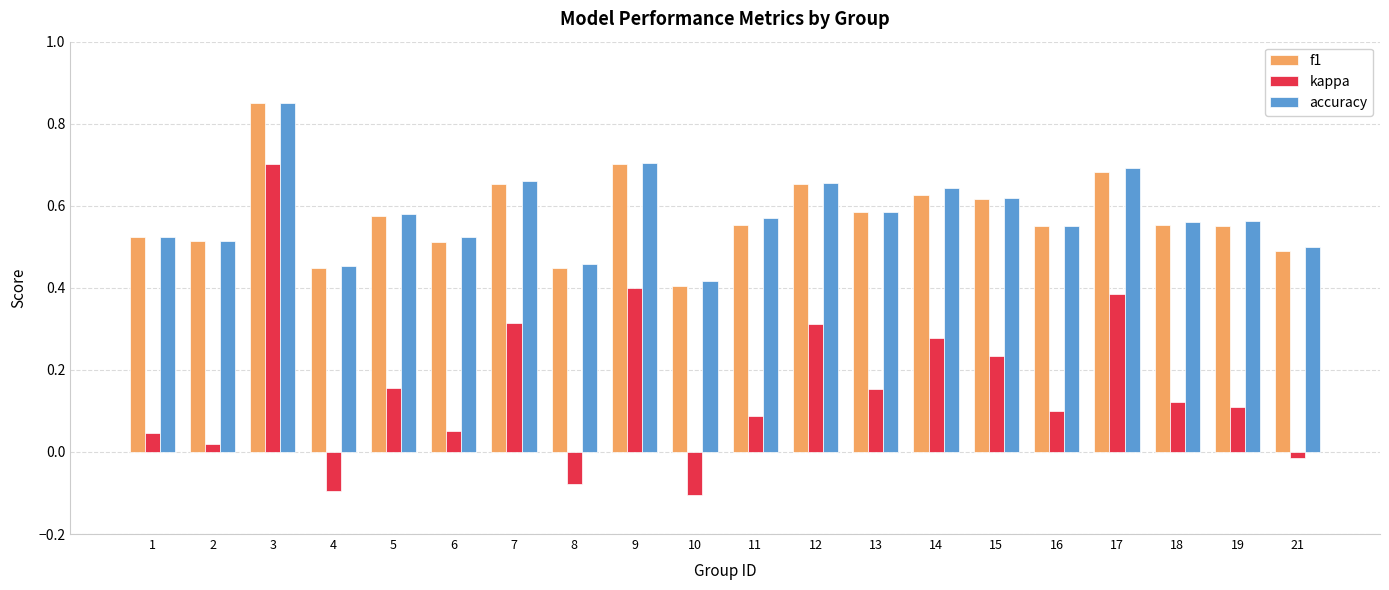

Count the f1 values in the range 0 to 1.

20